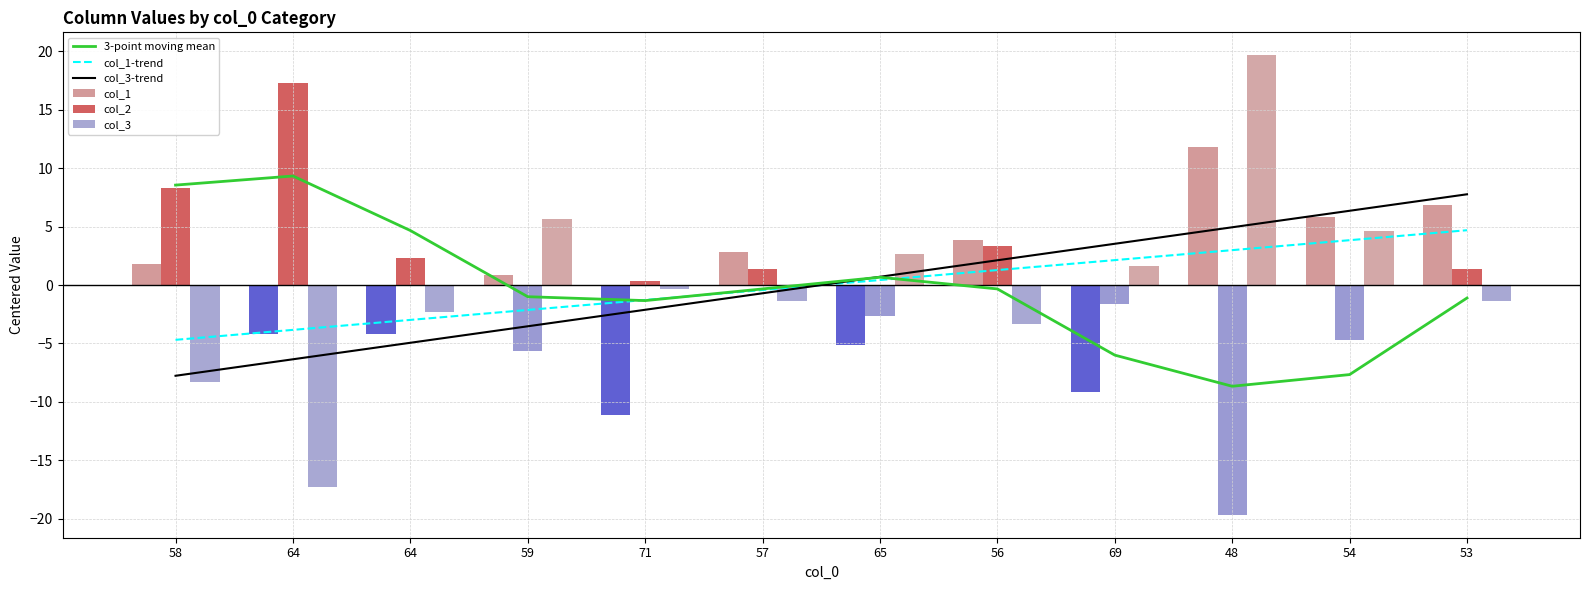

The col_3-trend series shows 4.9 at 48. True or false?

True